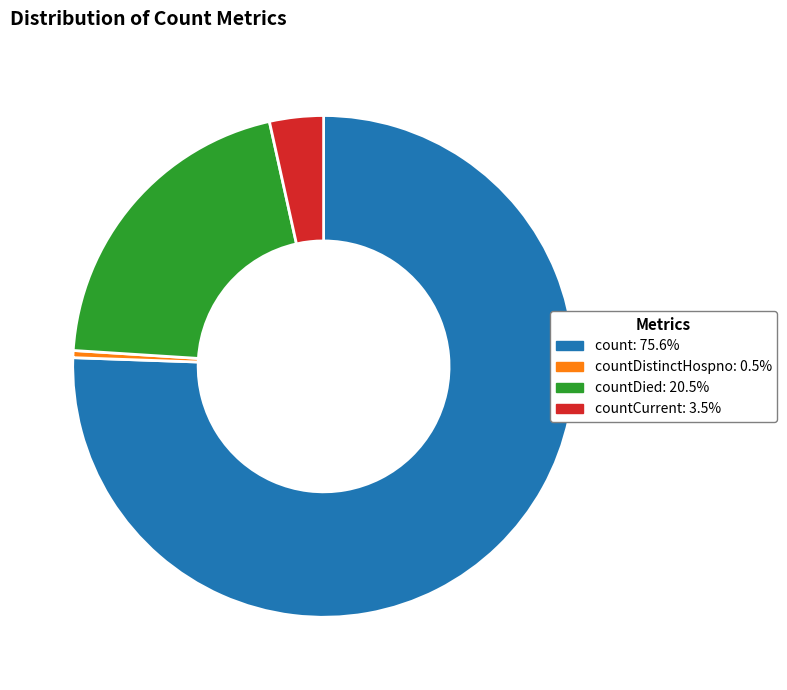

Does any single category account for the majority?

Yes